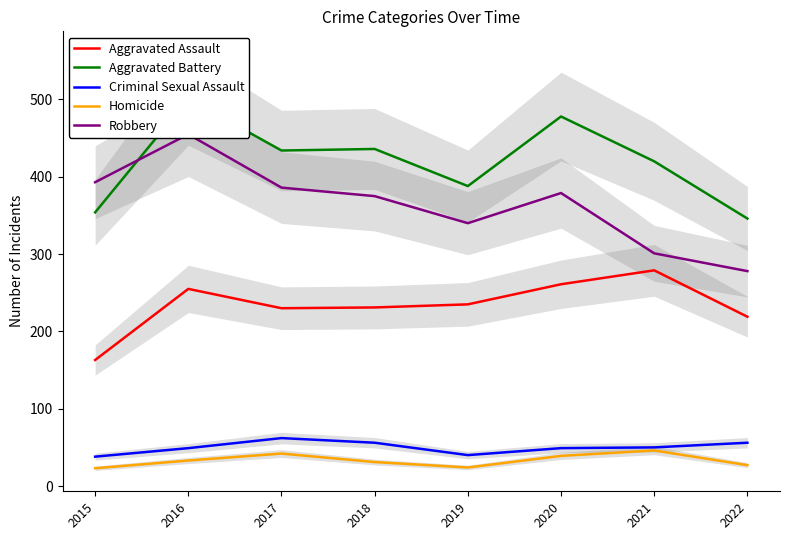

Where does the Robbery series first go above 379?

2015